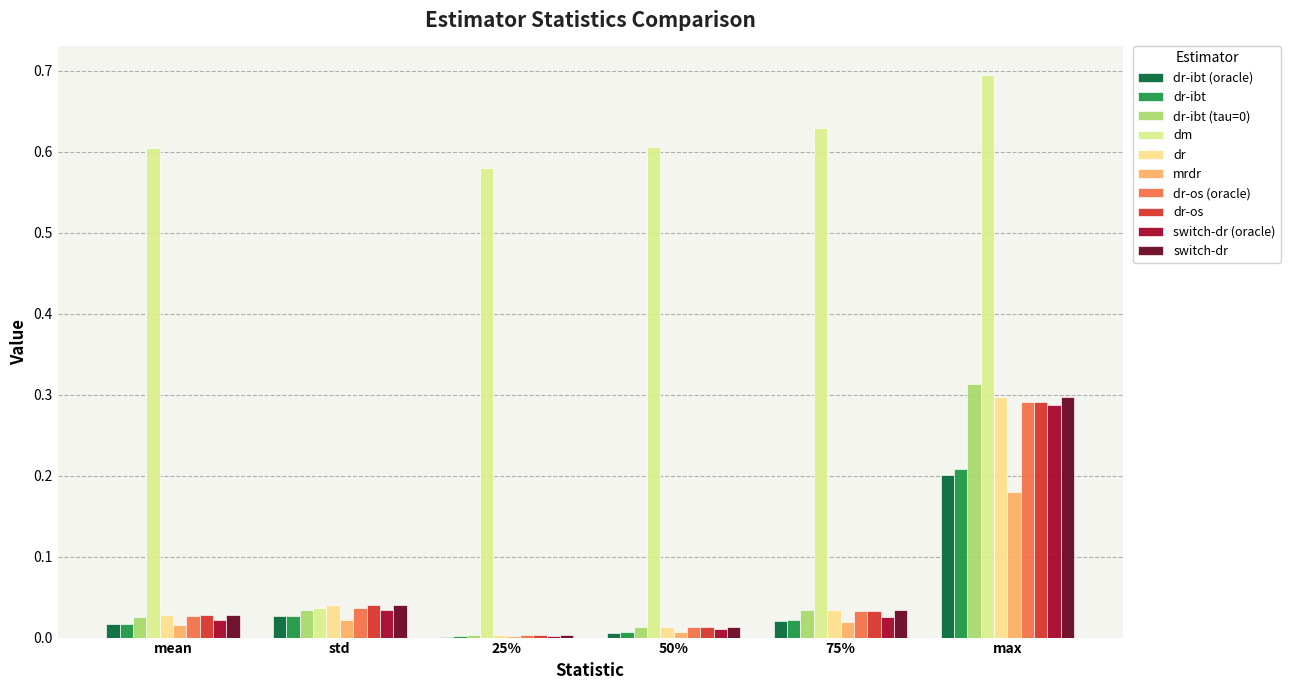

Does the chart contain stacked bars?

No